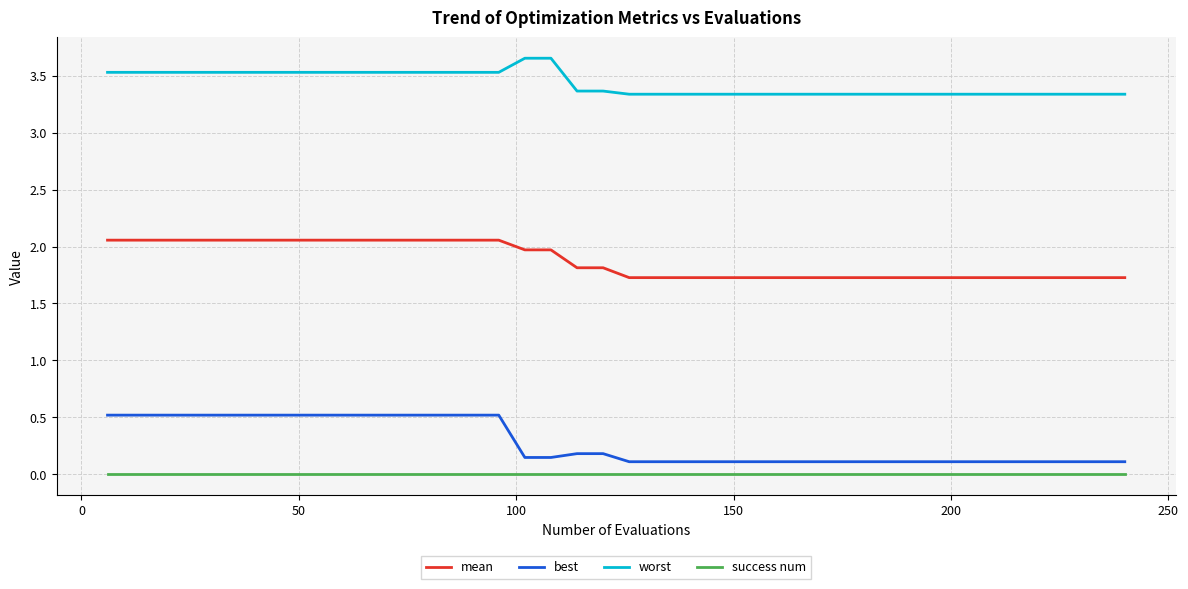

List the series in order of their peak value, lowest first.

success num, best, mean, worst